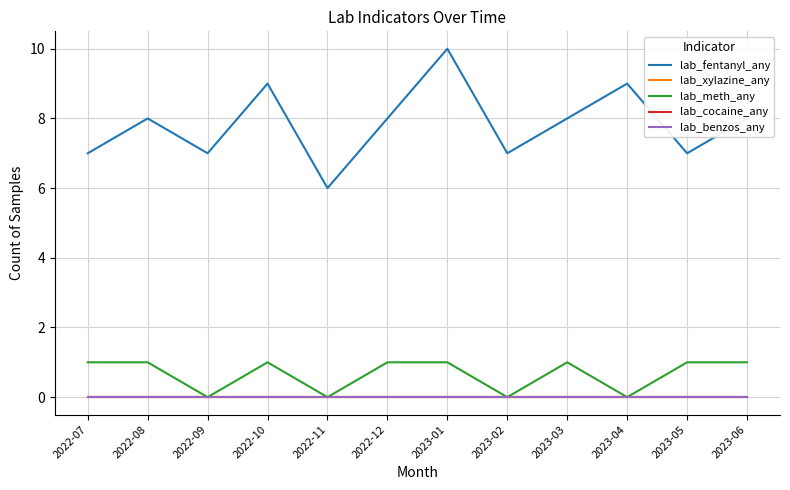

Which category has the lowest value across all series?

2022-07